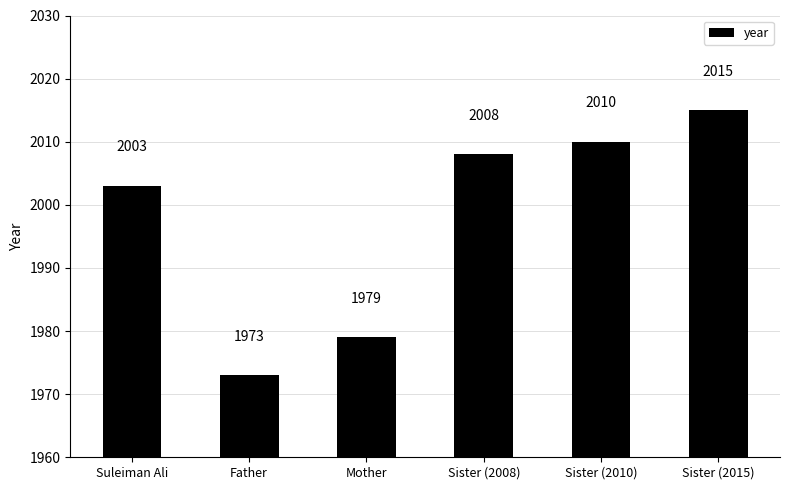

How many bars are there in total?

6